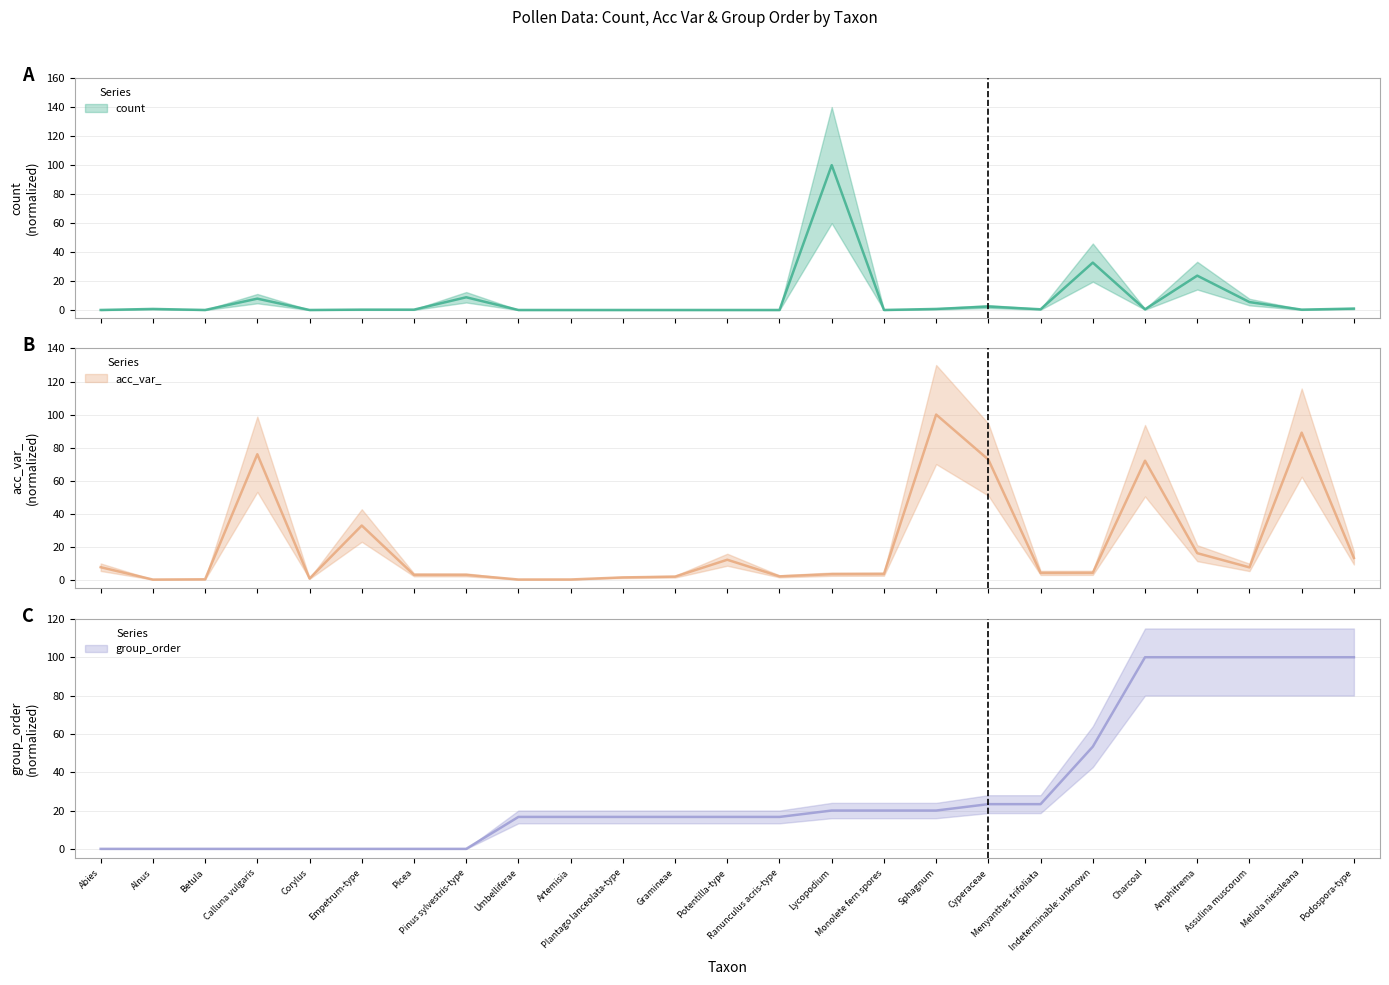

At which category is the sum across all series the highest?

Meliola niessleana